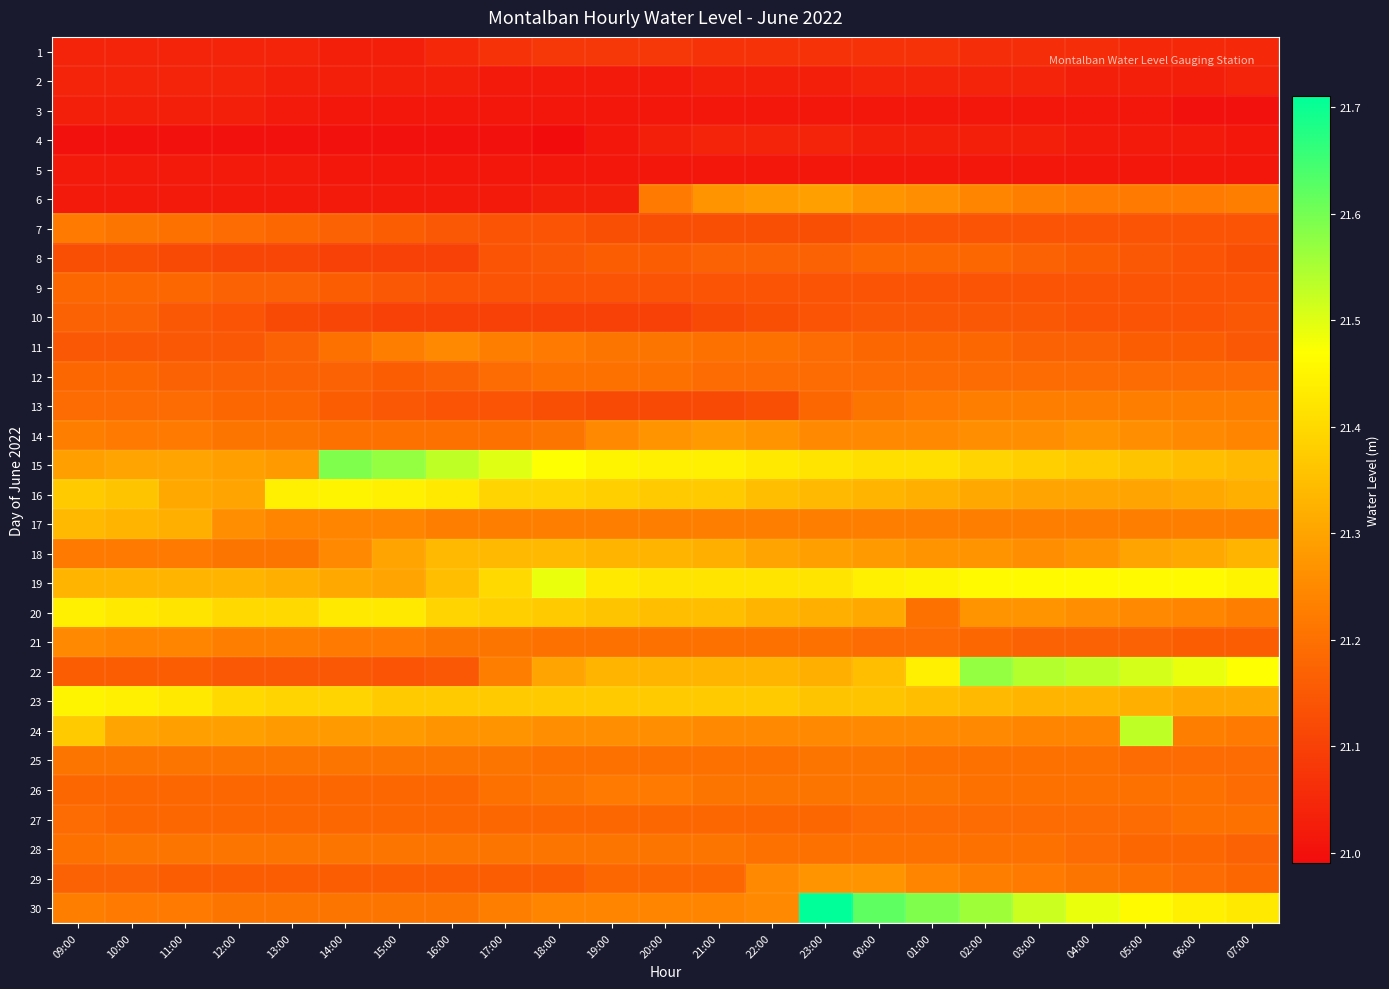

At 20:00, list the series in order from smallest to largest.

3, 5, 2, 4, 1, 10, 13, 7, 9, 8, 27, 29, 12, 21, 25, 11, 28, 6, 26, 17, 30, 24, 14, 18, 22, 20, 16, 23, 19, 15